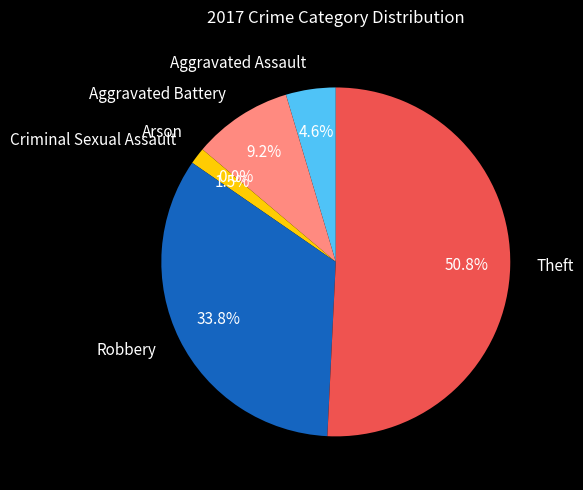

How many segments does this pie chart have?

6